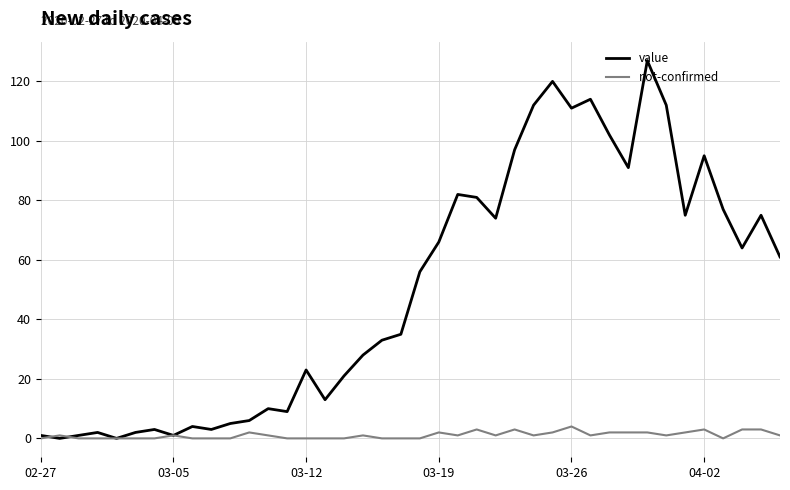

Rank the series by their average value, from highest to lowest.

value, not-confirmed